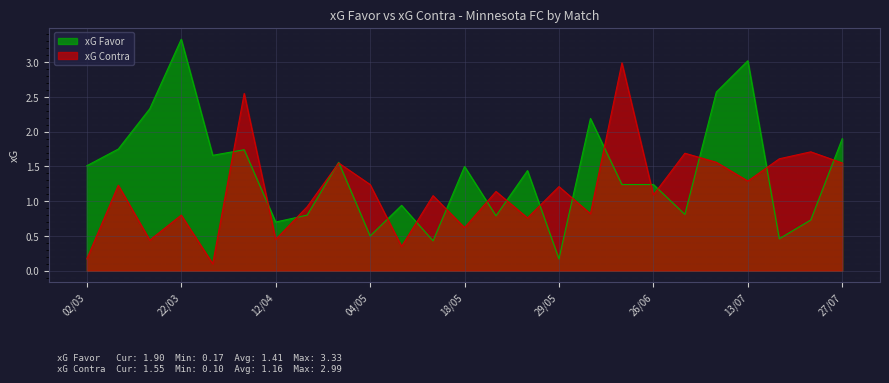

What are all the series names shown in the legend?

xG Favor, xG Contra